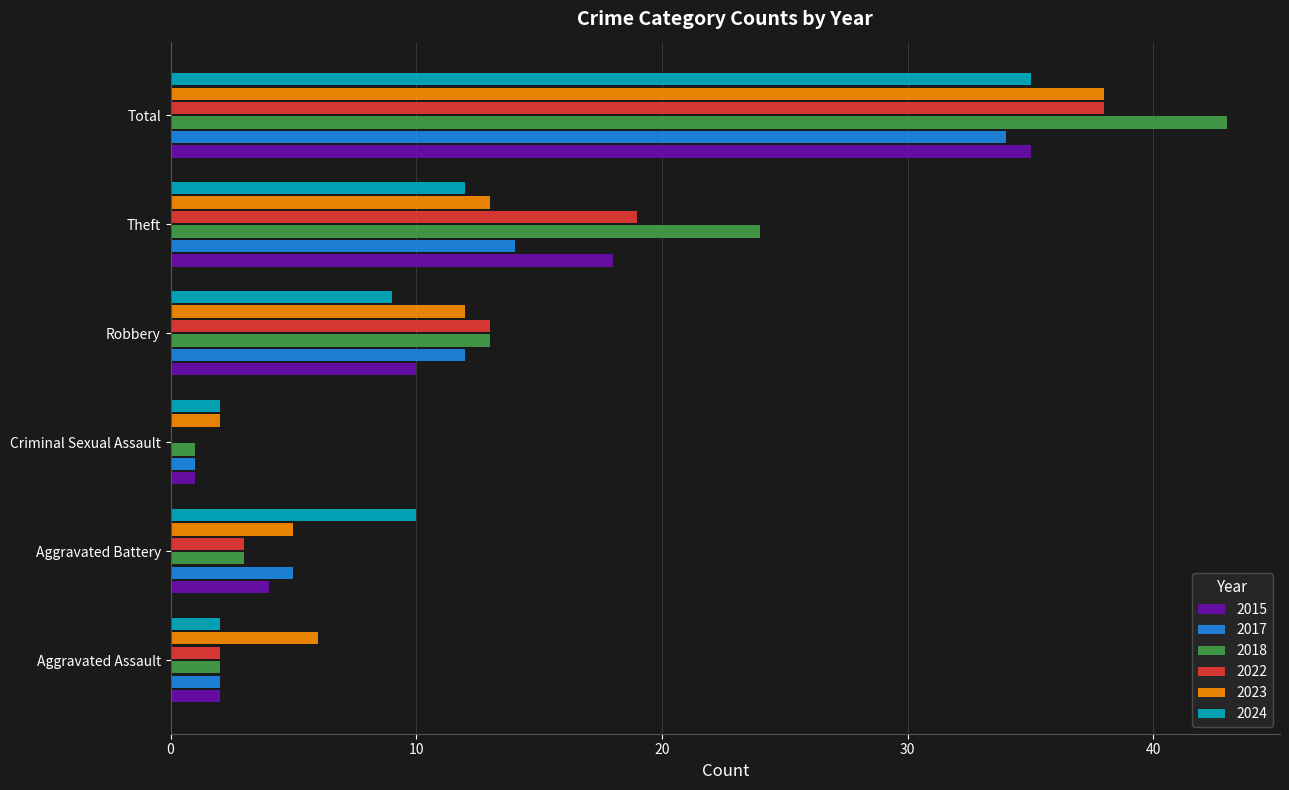

What is the sum of all 2015 values?

70